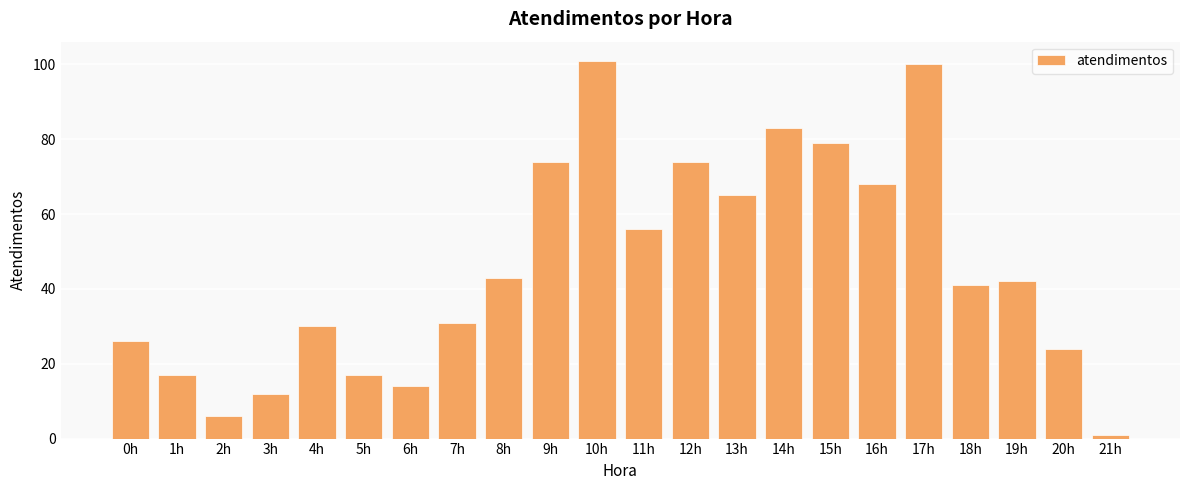

At which category does the chart reach its minimum across all series?

21h